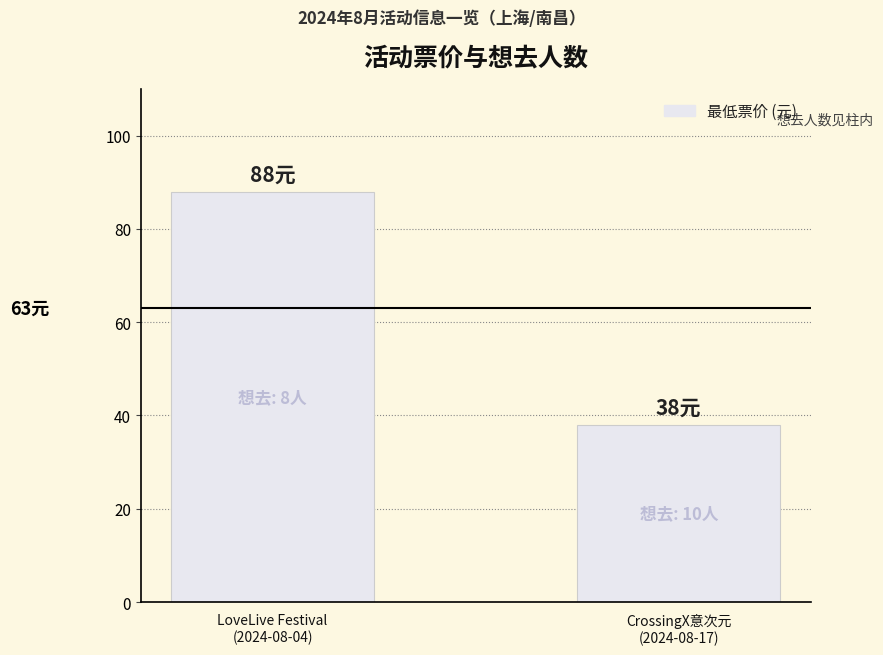

What is the change in value from LoveLive Festival
(2024-08-04) to CrossingX意次元
(2024-08-17)?

-50